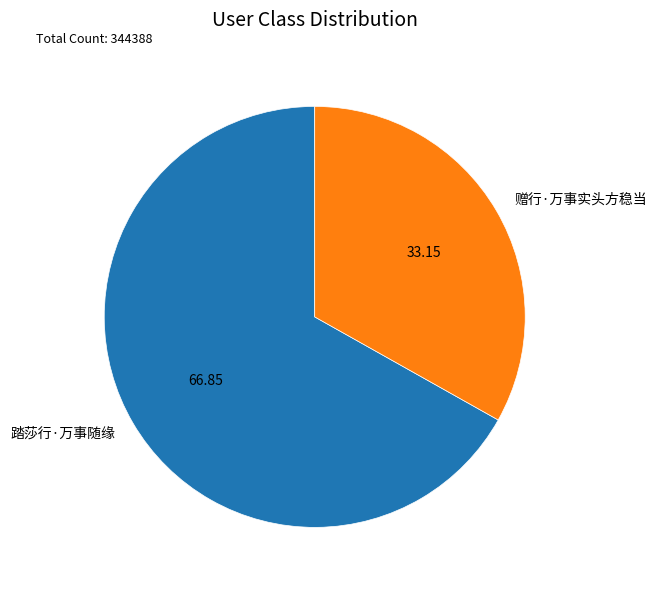

Which has a higher value, 踏莎行·万事随缘 or 赠行·万事实头方稳当?

踏莎行·万事随缘